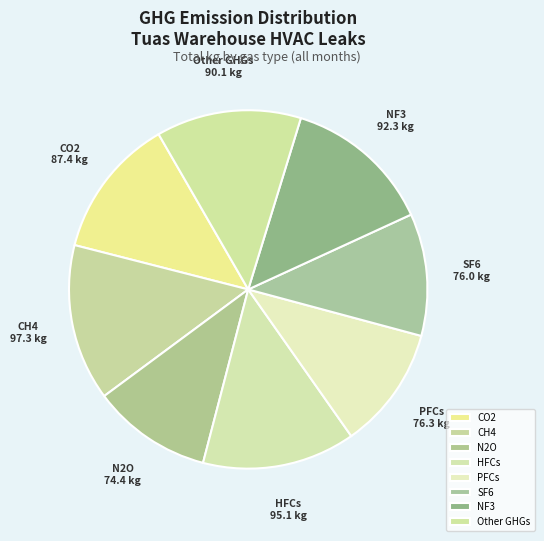

Is it true that SF6 is 23% of the pie?

False